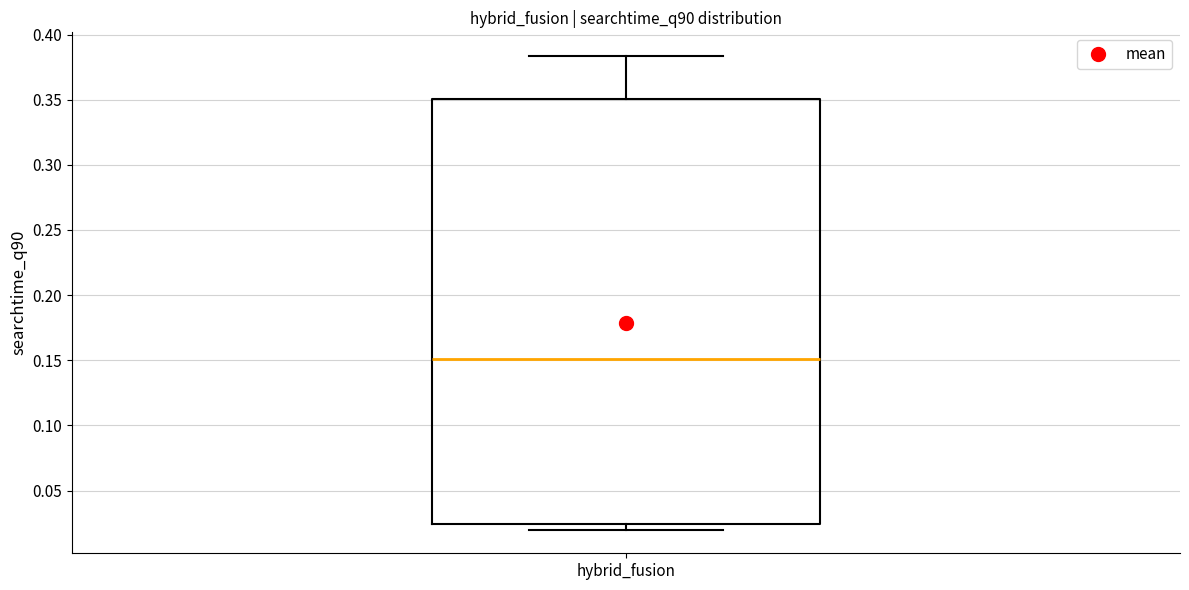

Where does the upper whisker of the box for hybrid_fusion end on the y-axis? The values are not printed on the chart, so give them approximately, as read against the axis.

0.385